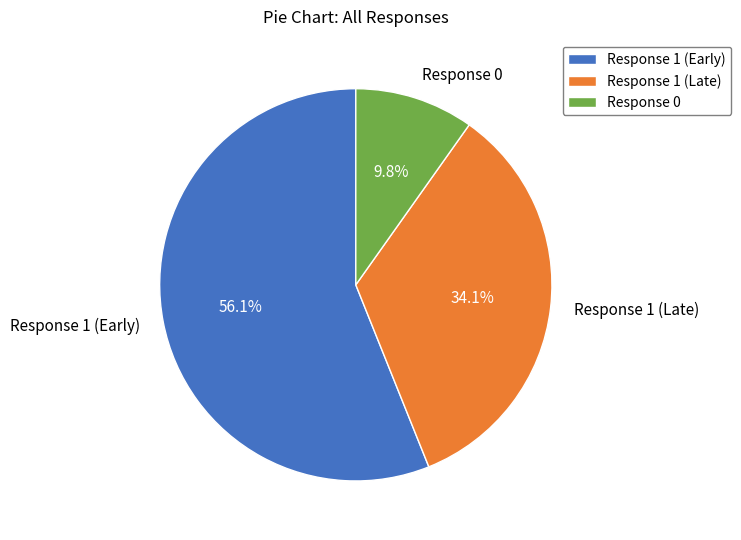

What portion of the pie excludes Response 1 (Early)?

43.9%